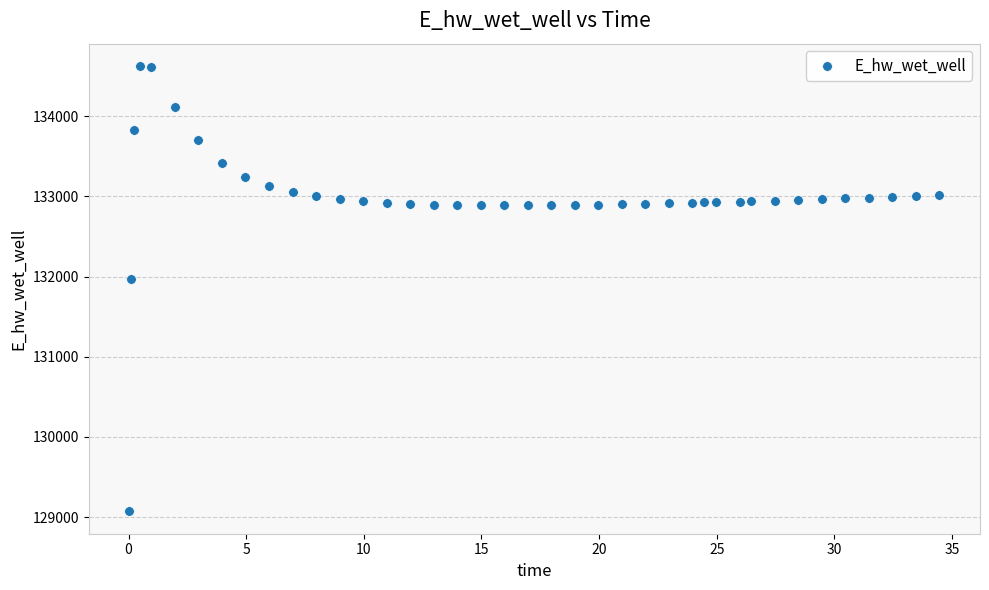

What is the range of Y values (max minus min)?

5557.7